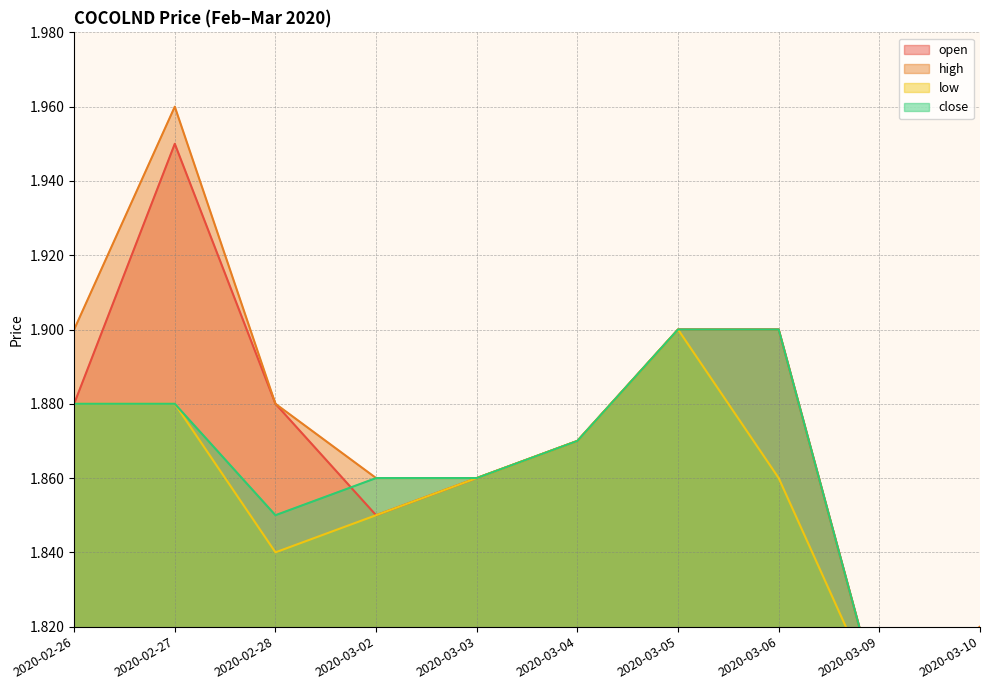

What is the sum of all open values?

18.7